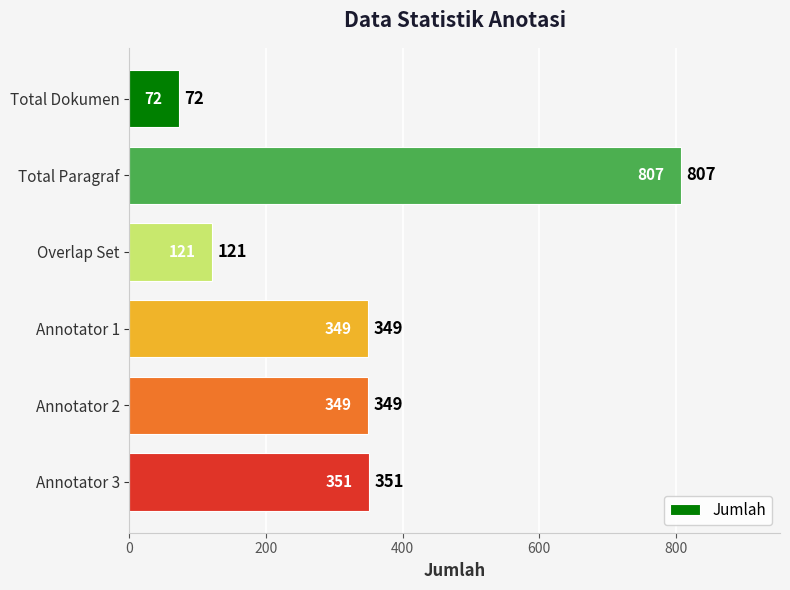

What is the average value?

342